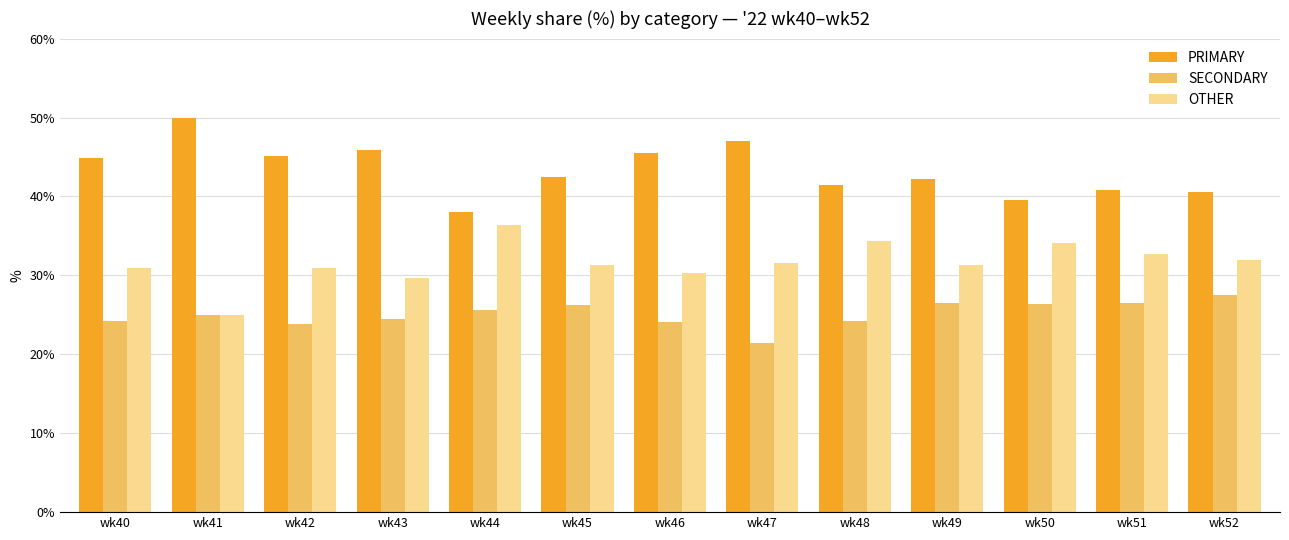

What is the lowest value of the SECONDARY series?

21.4